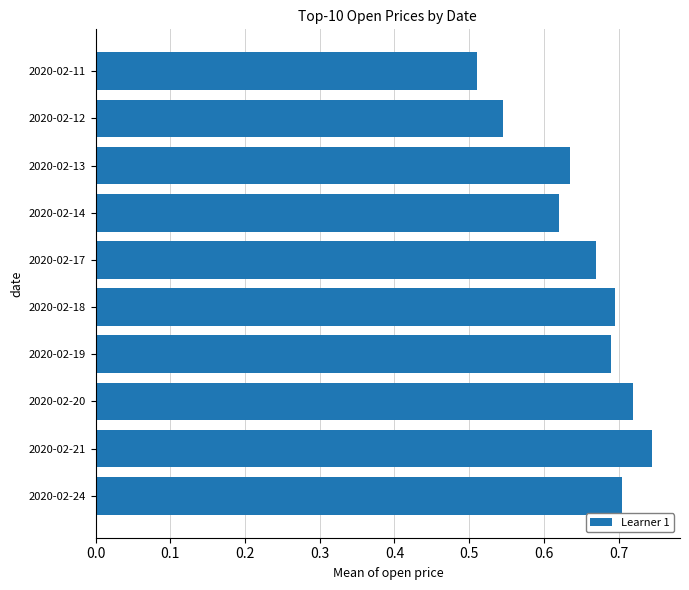

Which label corresponds to the largest value in the chart?

2020-02-21